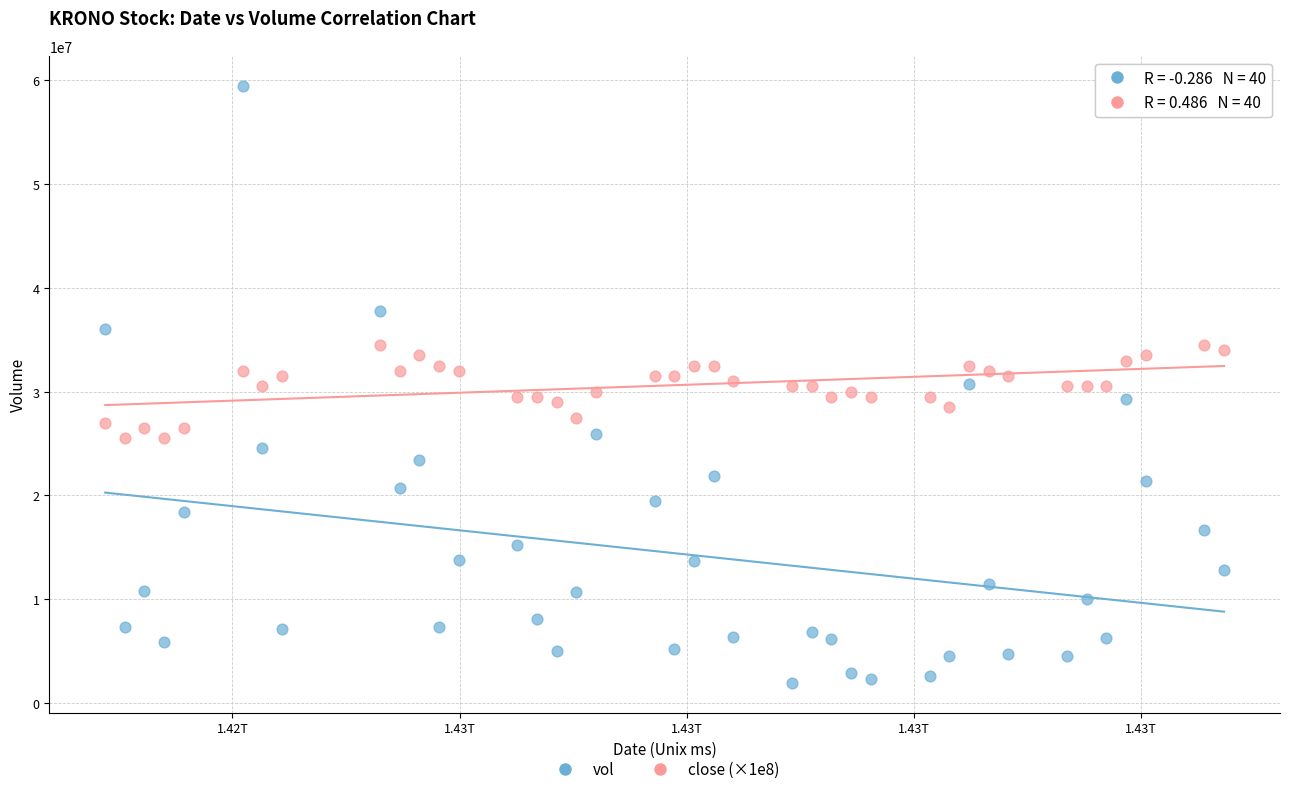

Across all data points, what is the range of X values (max minus min)?

4924800000.0